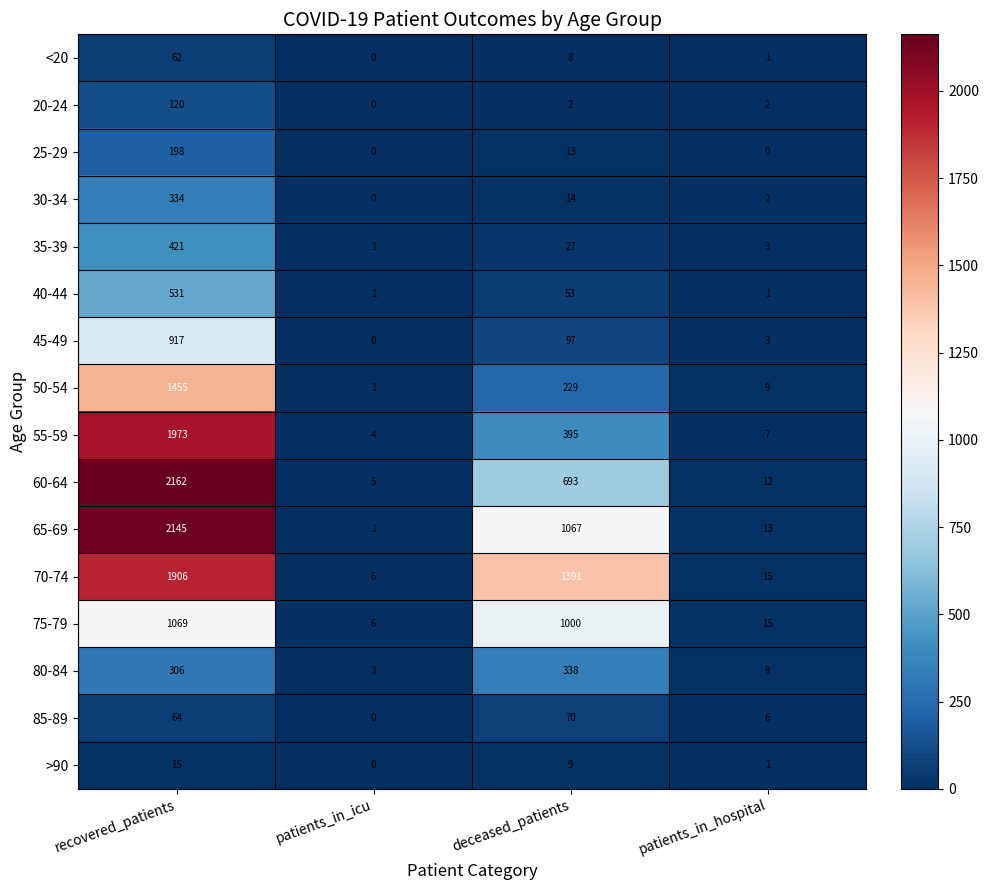

What is the average value of the 20-24 series?

31